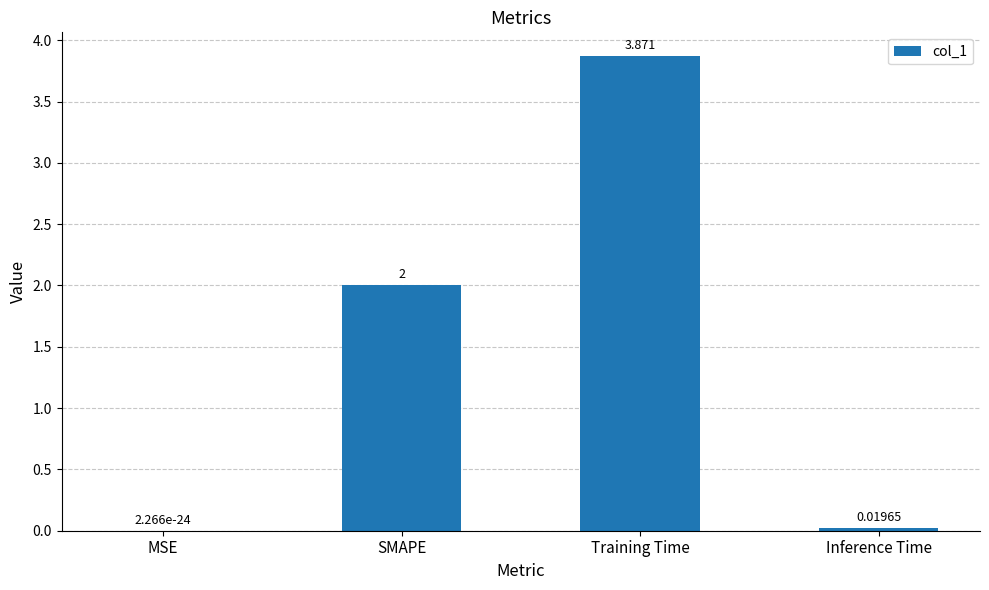

Which has a higher value, Inference Time or MSE?

Inference Time